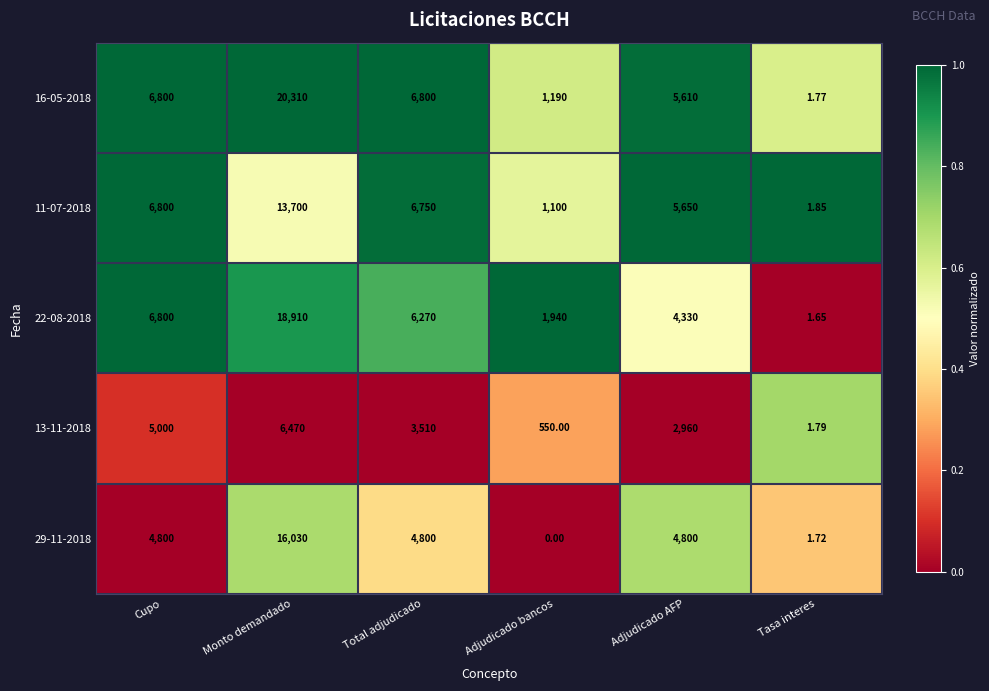

Which category has the lowest value across all series?

Adjudicado bancos